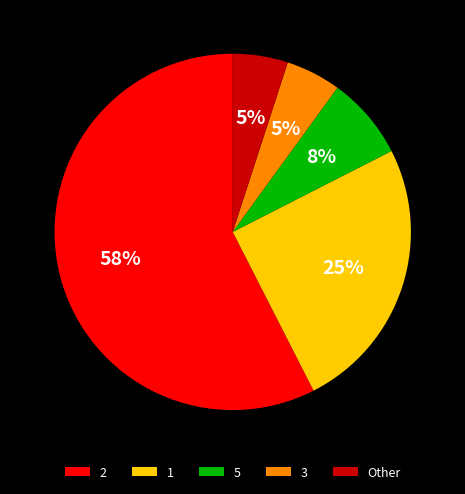

Is the sum of 5 and 3 greater than half?

No